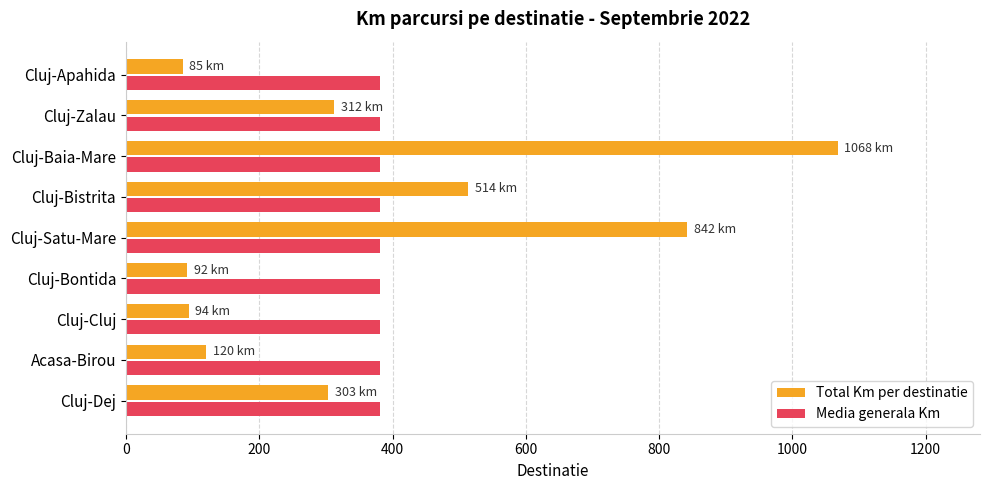

How many categories are shown in the chart?

9